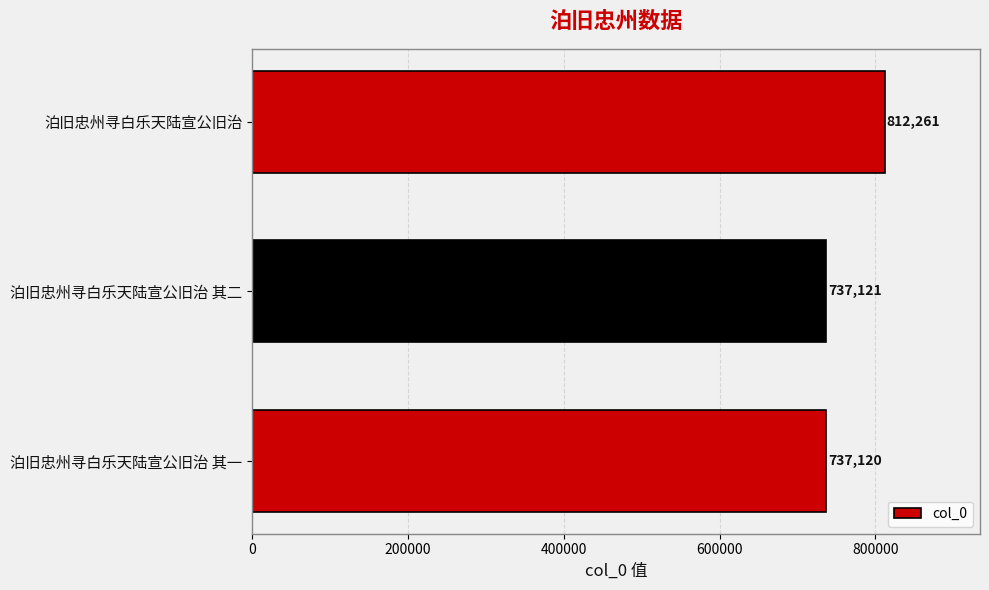

What is the difference between the maximum and minimum values?

75141